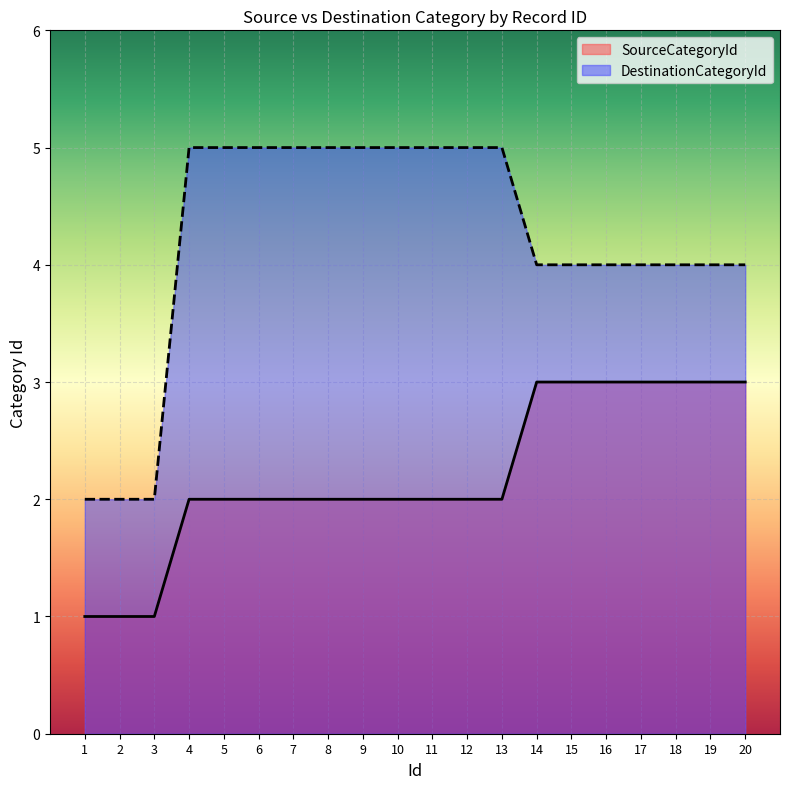

Does the chart display data point markers on the line(s)?

No